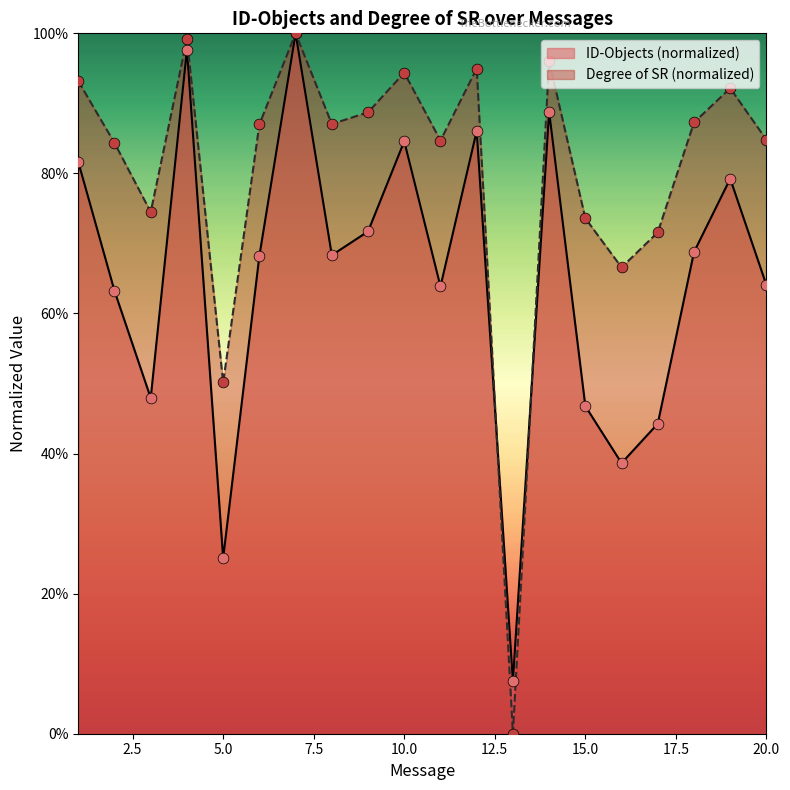

What is the total value across all series at 11?

1.5